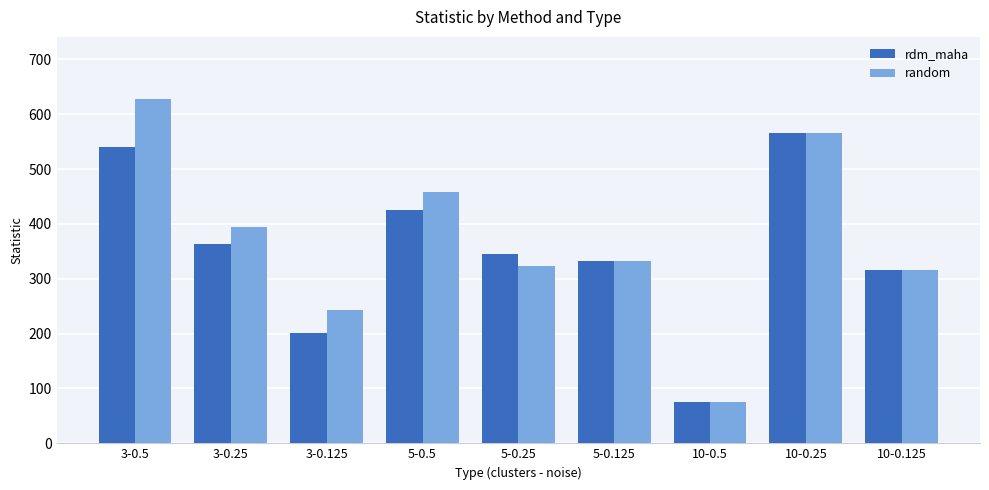

What is the label of the 4th bar from the left?

5-0.5